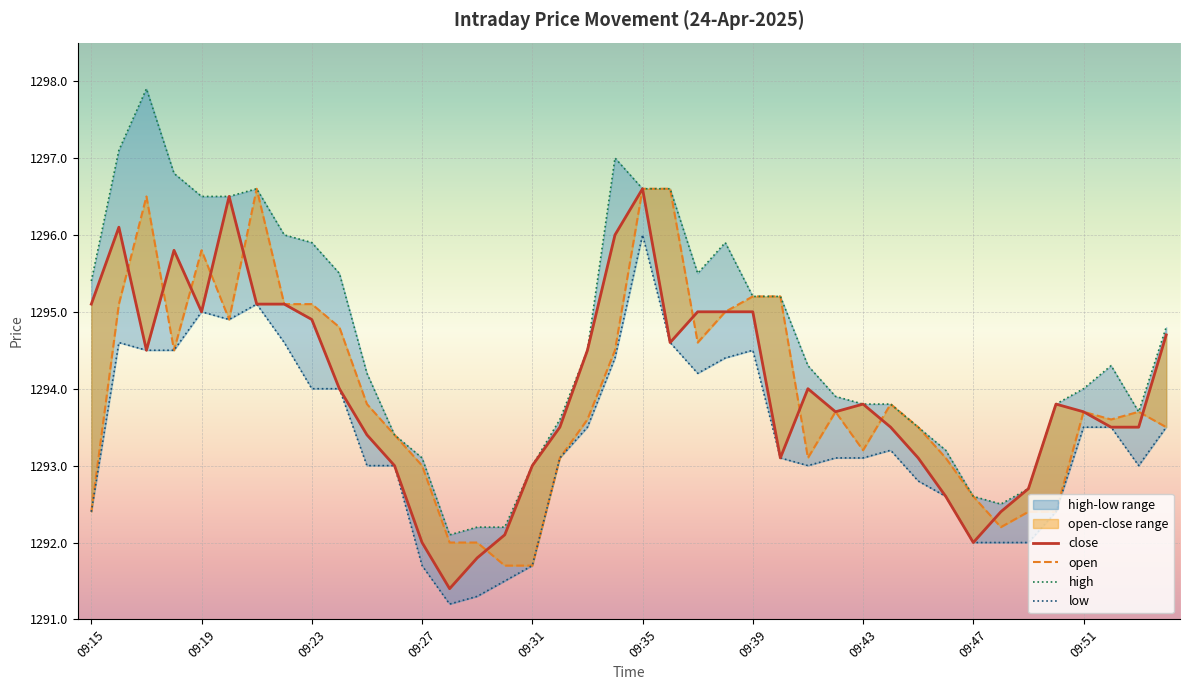

Where is the first local minimum for high?

09:28